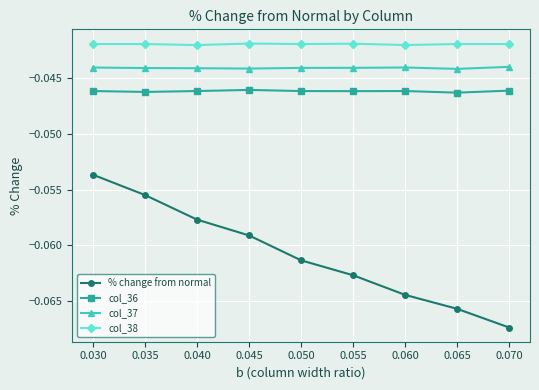

How many categories are shown in the chart?

9